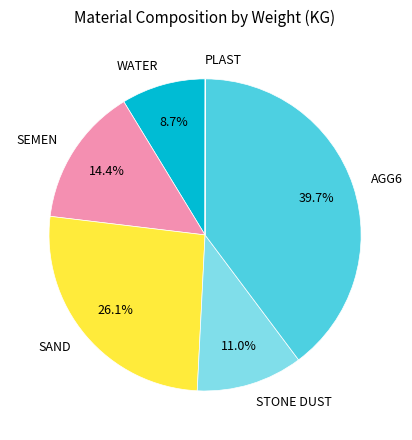

To the nearest percent, what is the difference between the largest and smallest slice percentages?

40%